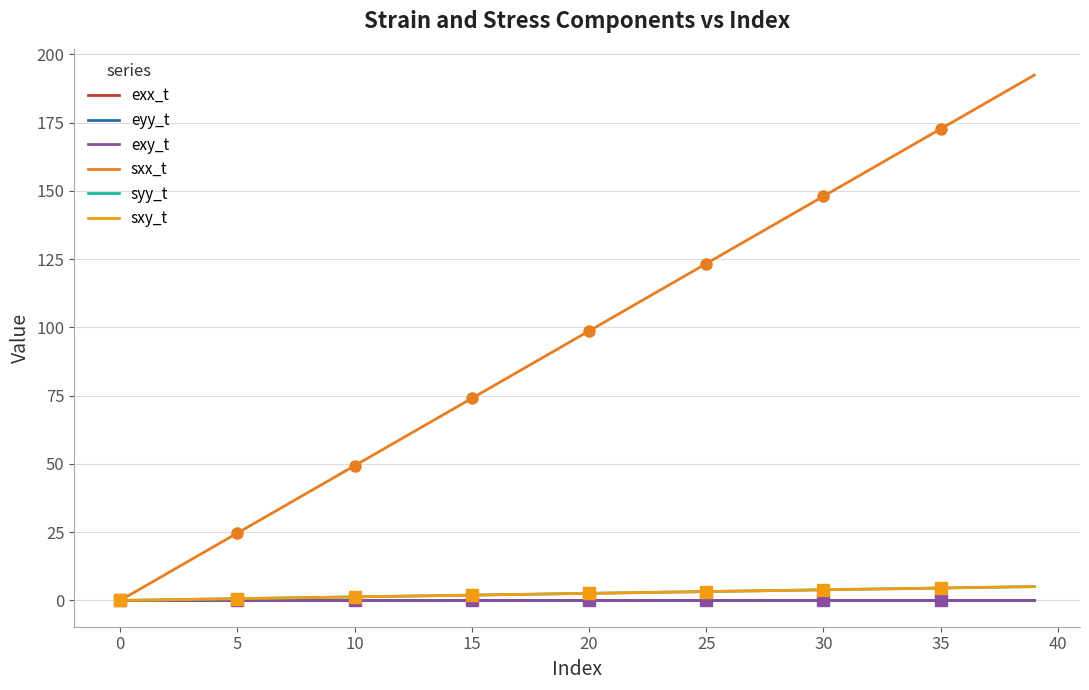

Where is sxy_t nearest to the value 2?

15